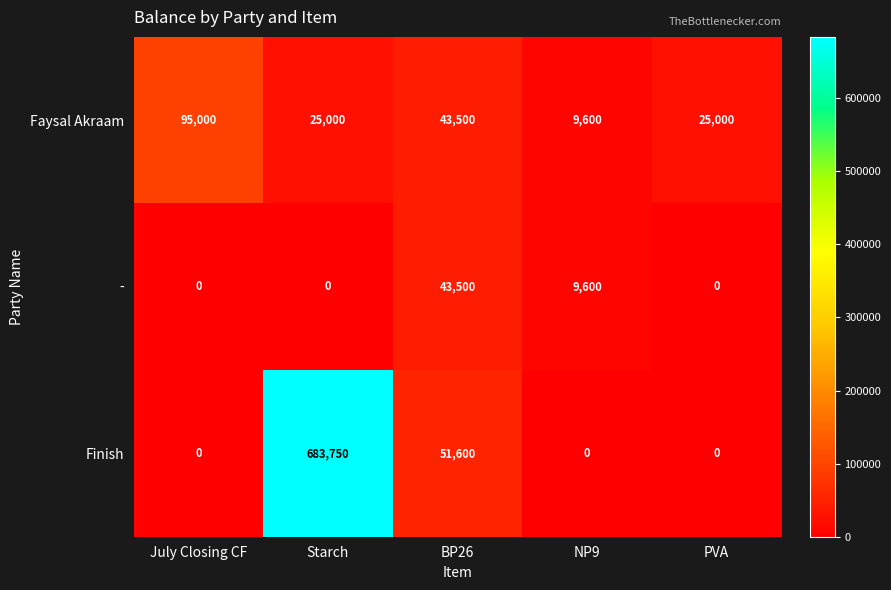

What is the maximum value shown in the chart?

683750